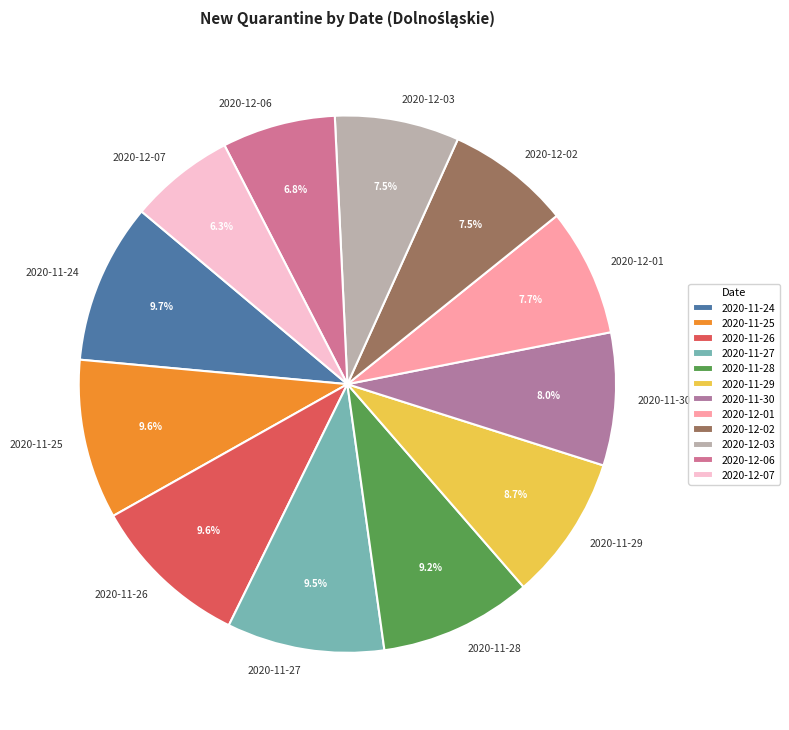

What portion of the pie excludes 2020-12-07?

93.7%